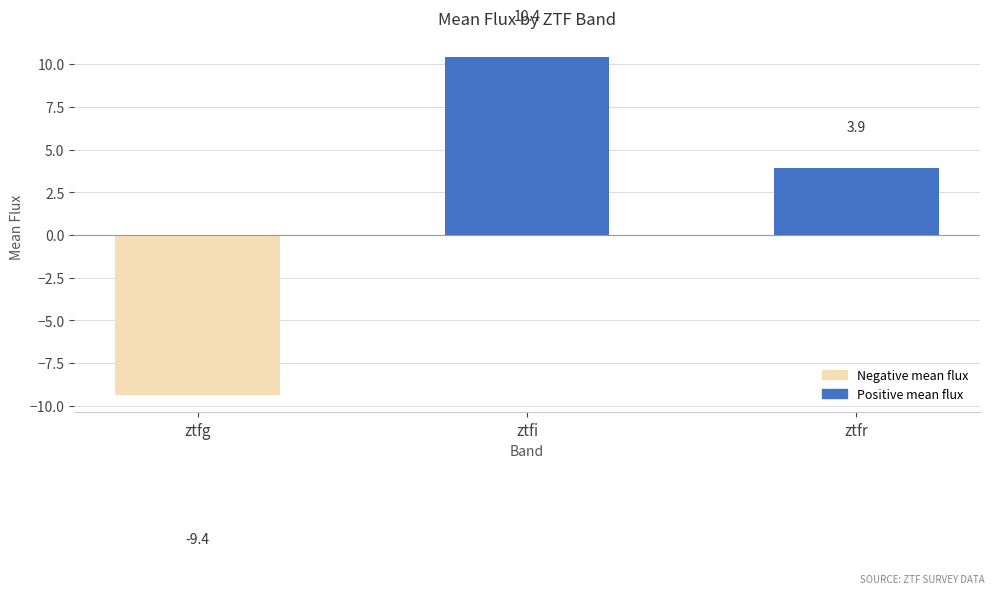

Which category has the highest value across all series?

ztfi